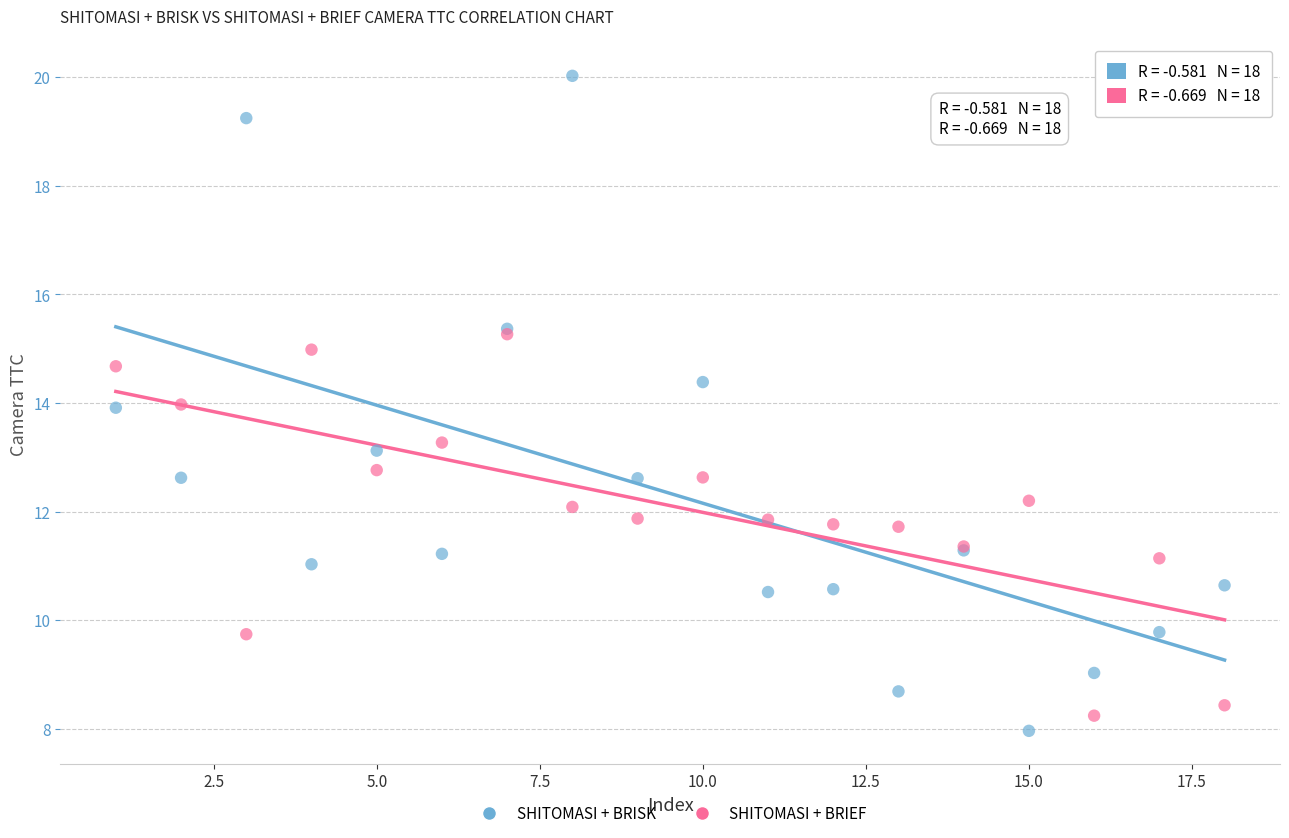

What are all the series names shown in the legend?

SHITOMASI + BRISK, SHITOMASI + BRIEF